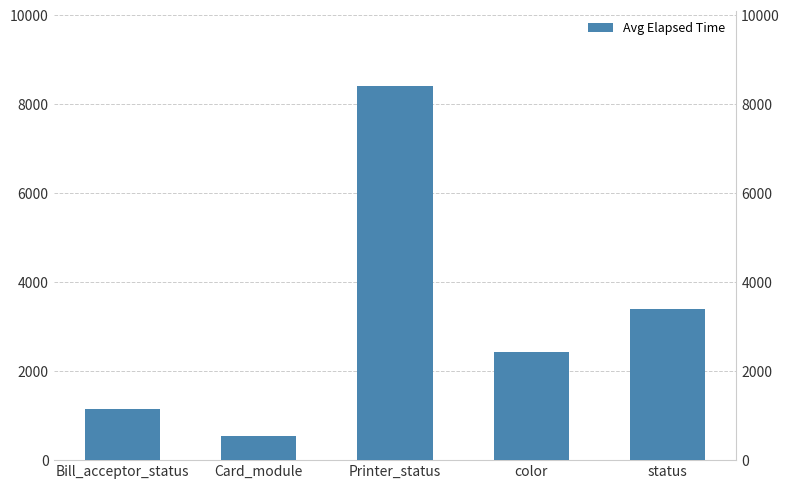

Reading left to right, extract all data points from this chart.

1156.0	545.4	8417.8	2433.1	3397.1